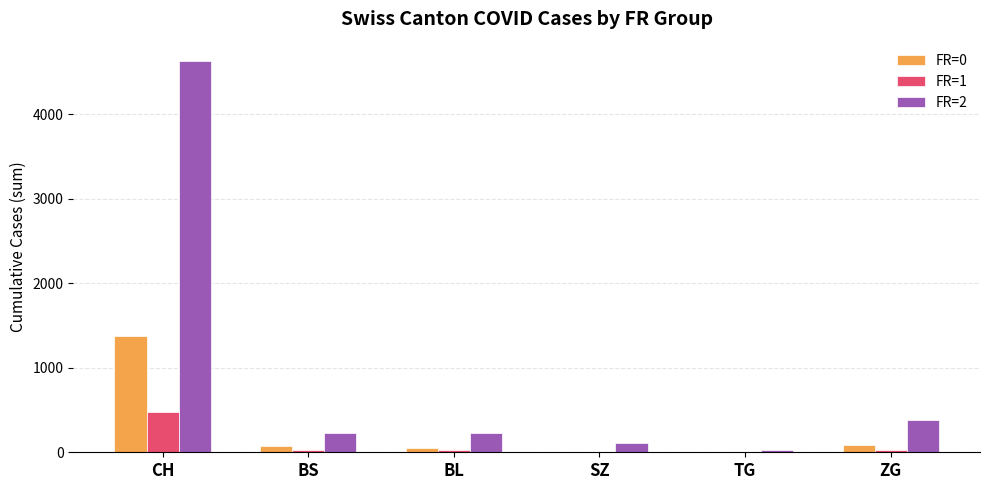

Between BL and ZG, which series saw the biggest shift?

FR=2